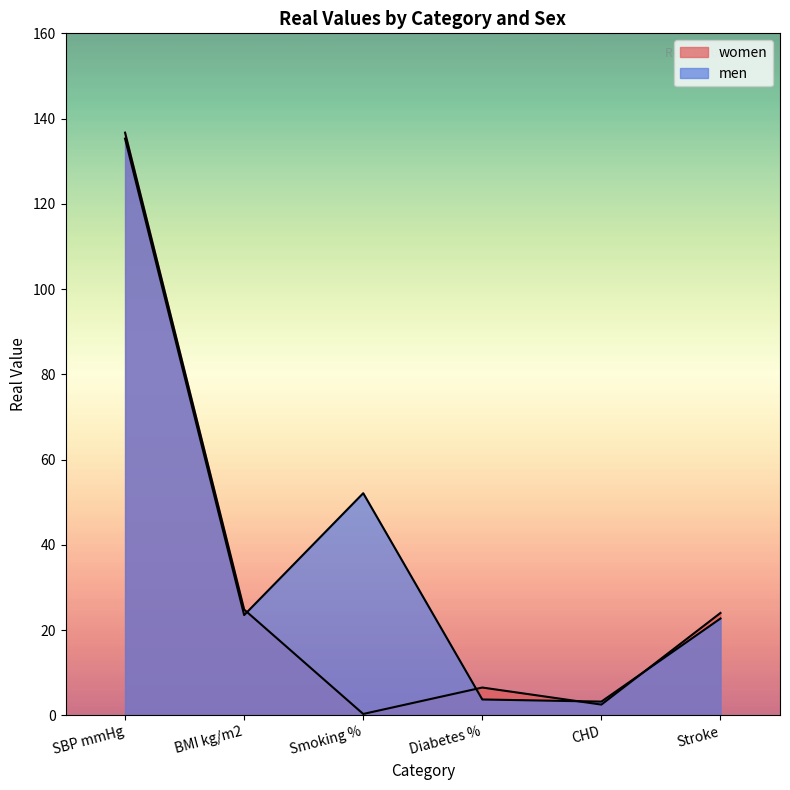

How many data points in women are above 24?

2